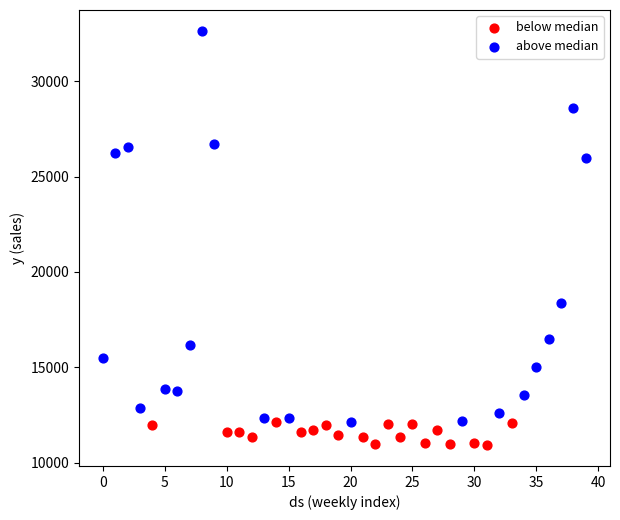

Which series reaches the maximum Y coordinate?

above median